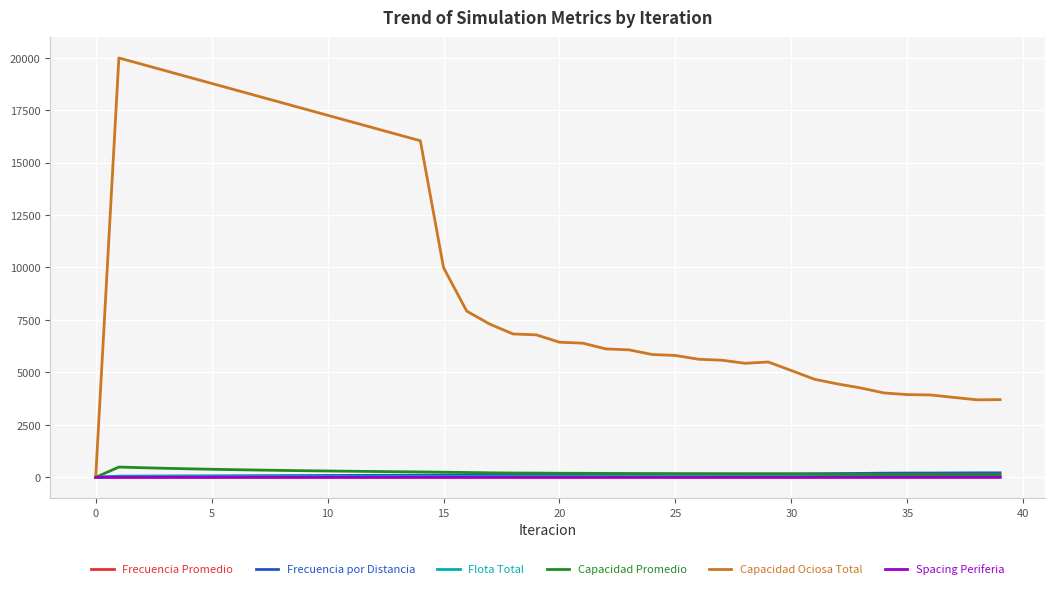

Which series has the widest spread of values?

Capacidad Ociosa Total